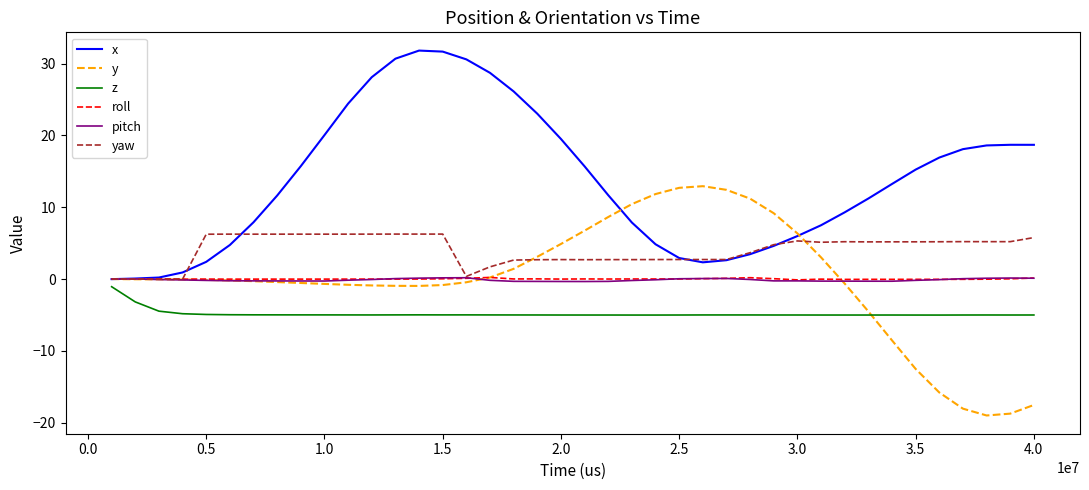

What is the average value of the pitch series?

-0.1